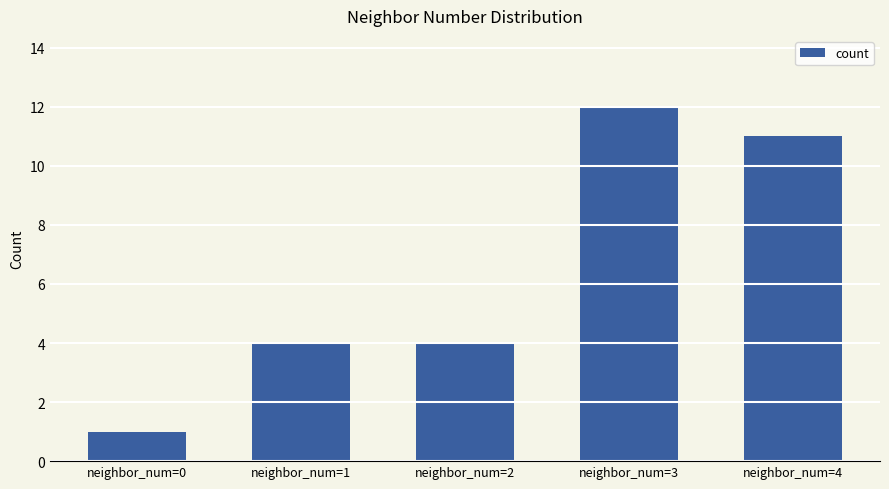

What is the difference between the values at neighbor_num=0 and neighbor_num=4?

10